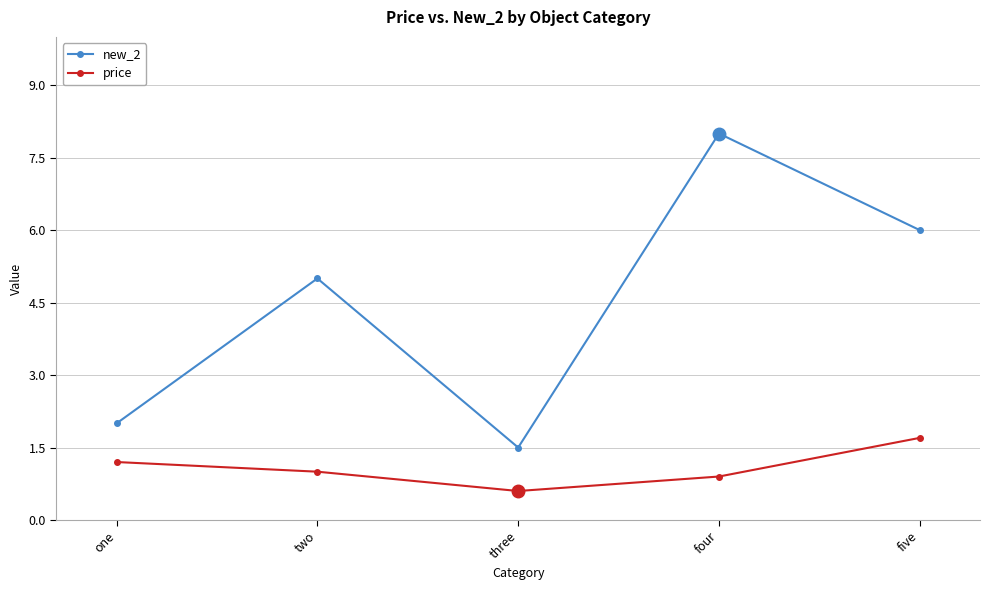

Is this an area chart (filled region under the line)?

No